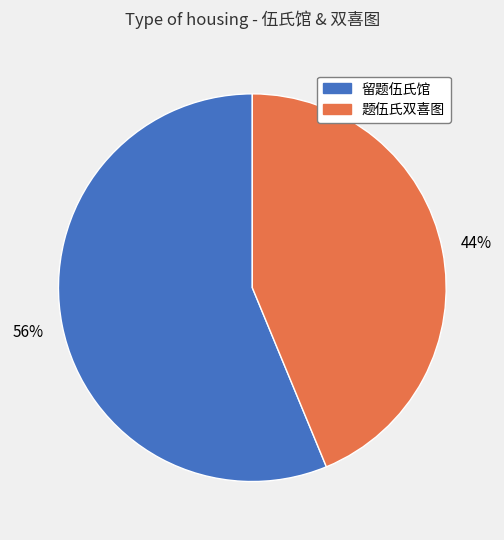

To the nearest percent, what percentage of the pie is 留题伍氏馆?

56%